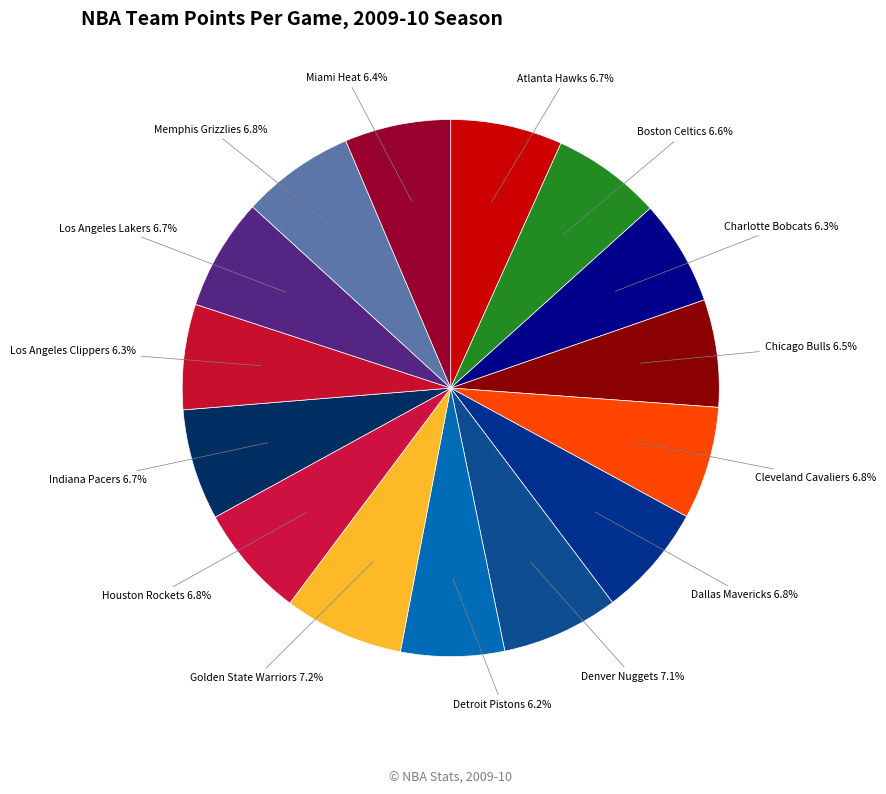

To the nearest percent, what is the combined percentage of Indiana Pacers and Atlanta Hawks?

13%